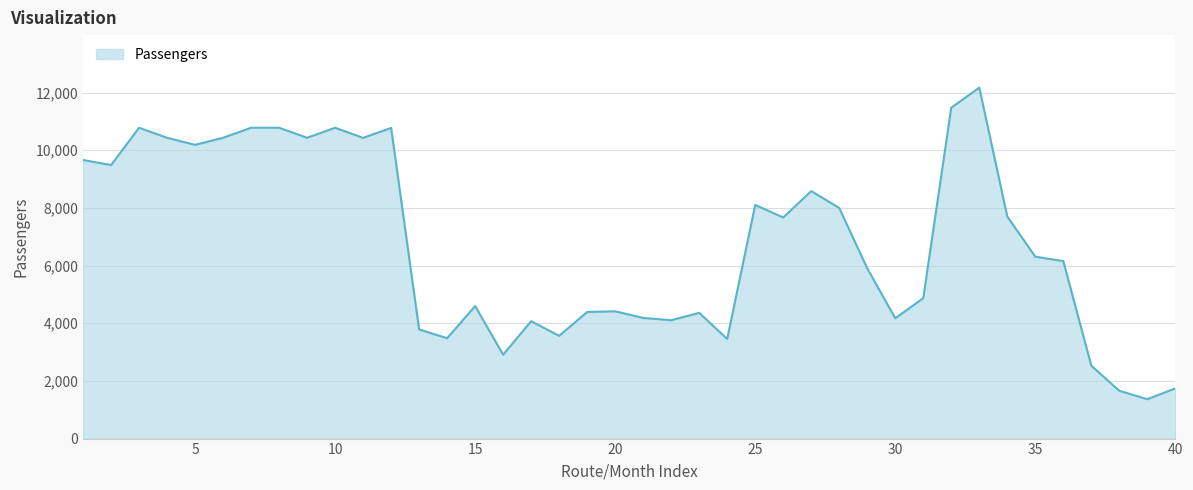

What is the difference between the maximum and minimum values?

10807.5